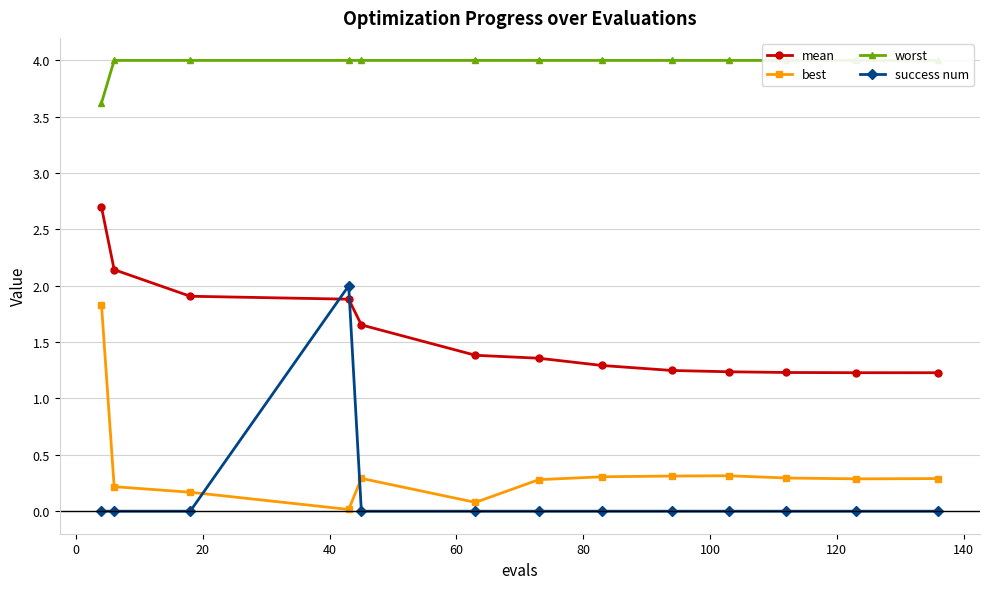

What is the difference between the maximum and minimum values in the best series?

1.8